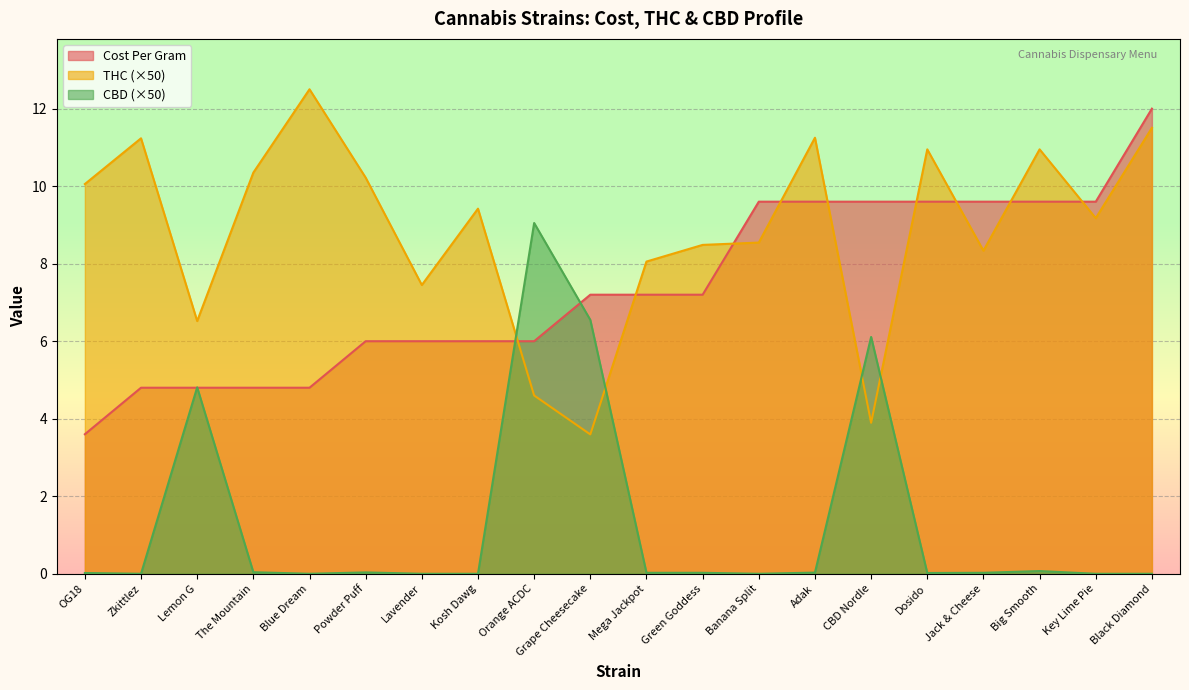

What is the average value of the Cost Per Gram series?

7.4